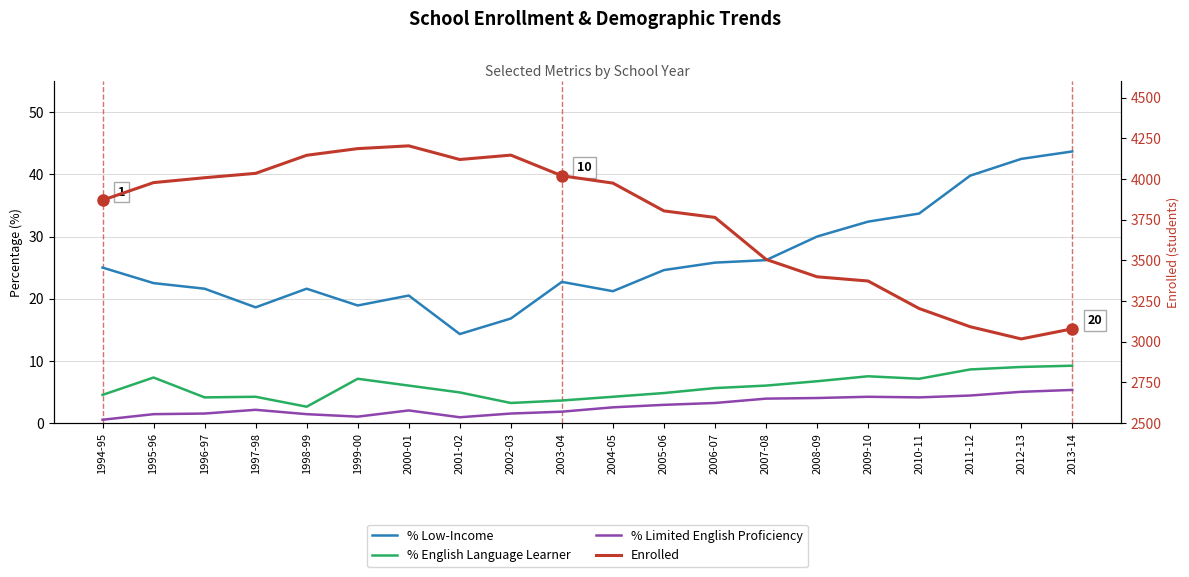

True or false: % Limited English Proficiency has more than 0 points higher than both neighbors.

True